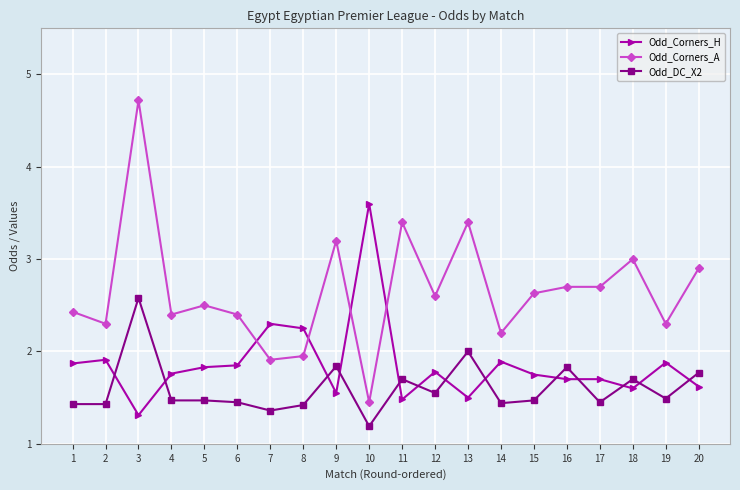

True or false: Odd_Corners_A has a value of 3.2 at 9.

True